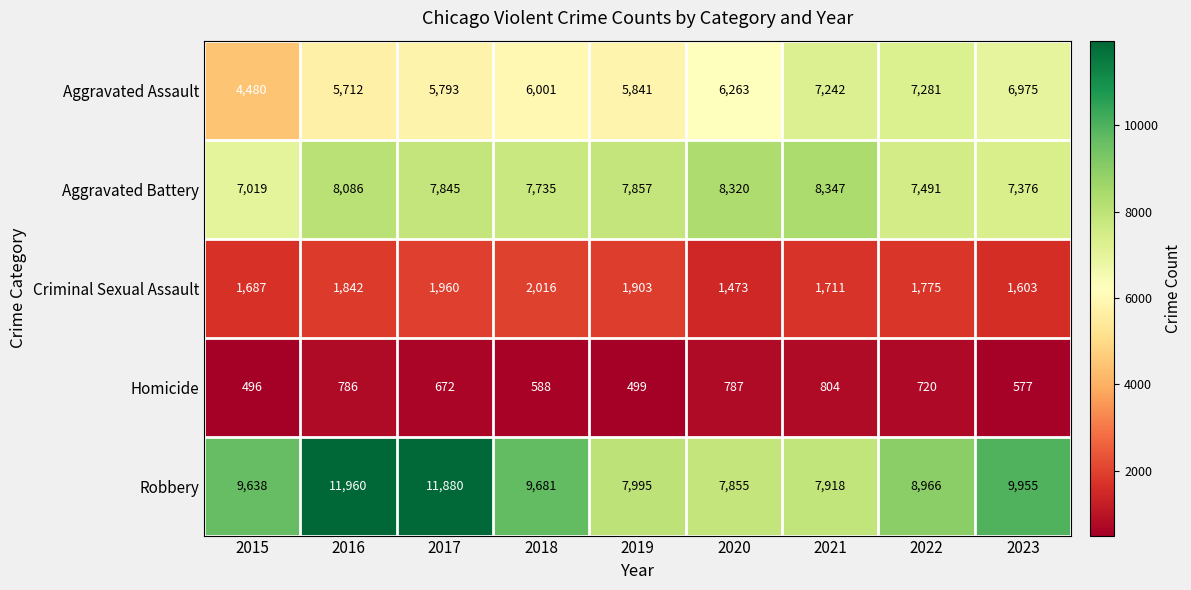

Which series has the largest range (max minus min)?

Robbery